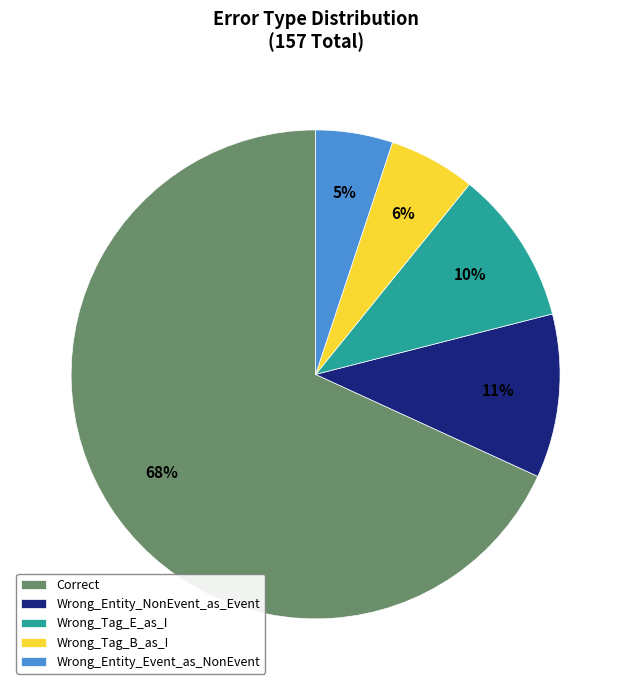

How many slices are in this pie chart?

5